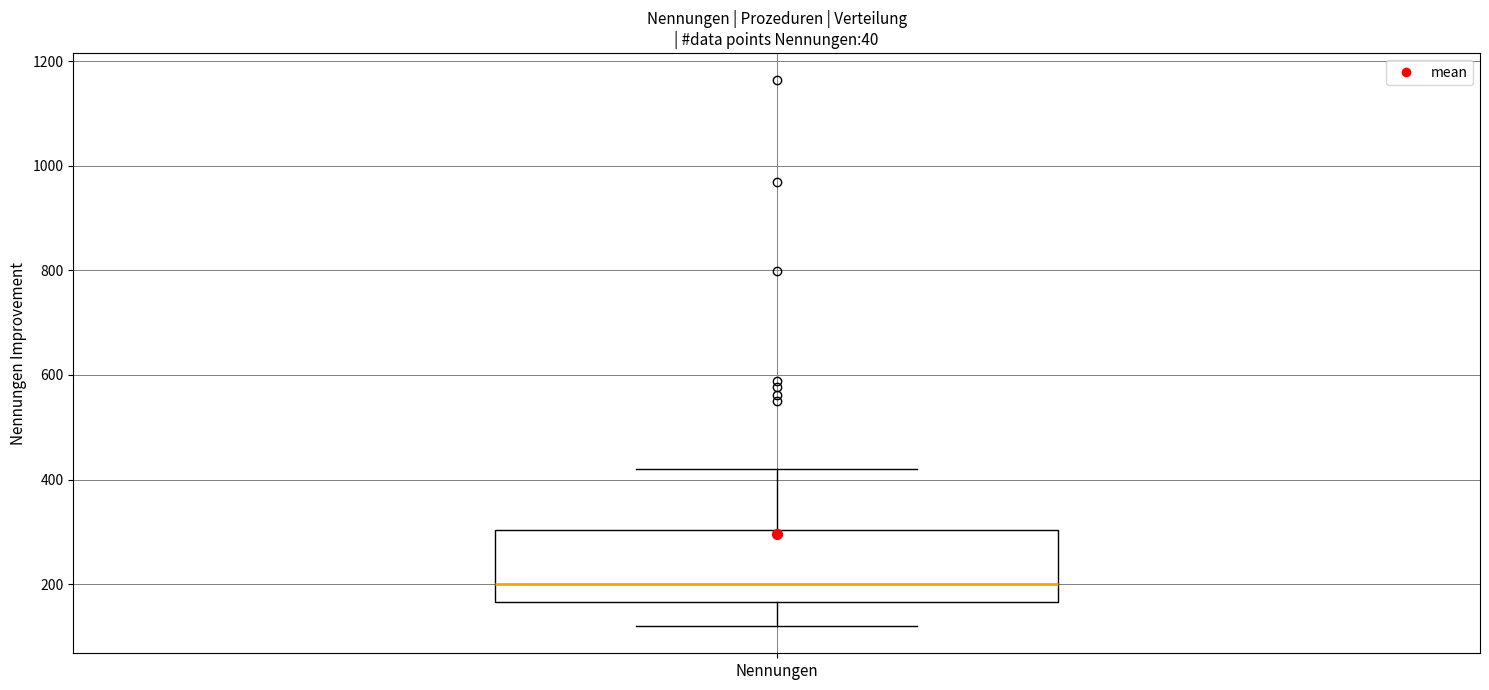

Where does the upper whisker of the box for Nennungen end on the y-axis? The values are not printed on the chart, so give them approximately, as read against the axis.

420